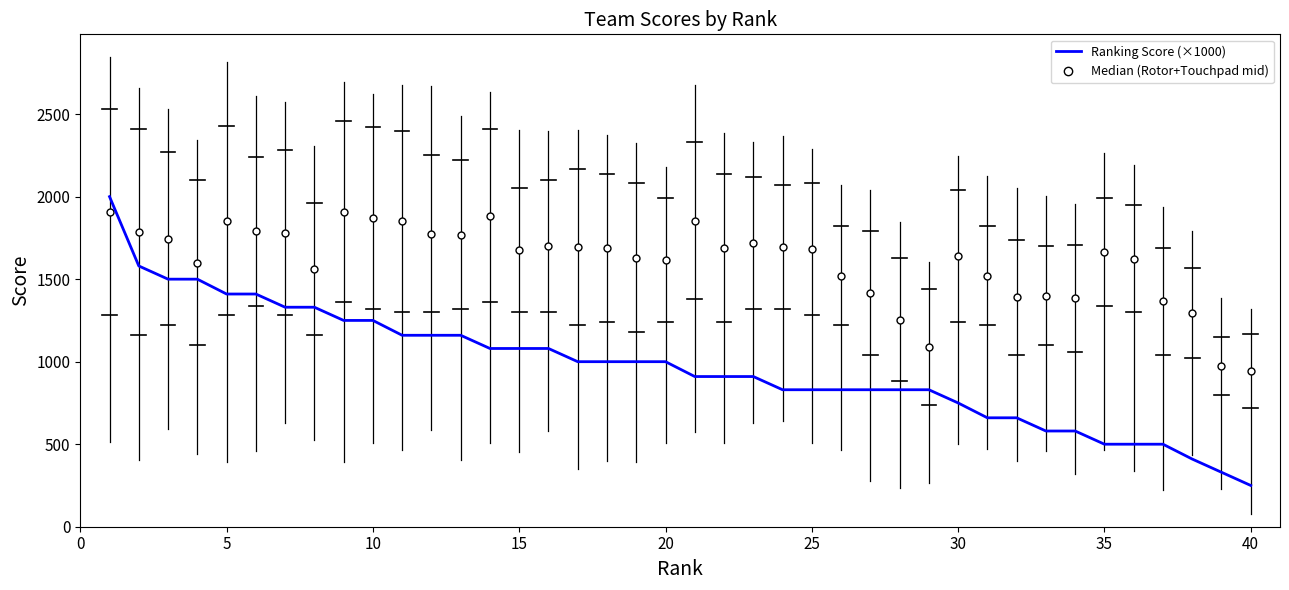

What is the minimum value shown in the chart?

250